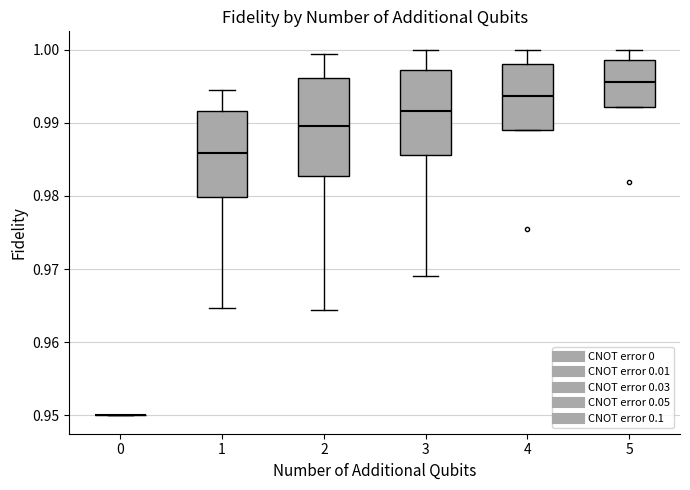

Where does the median line of the box at x = 2 sit on the y-axis? The values are not printed on the chart, so give them approximately, as read against the axis.

0.990